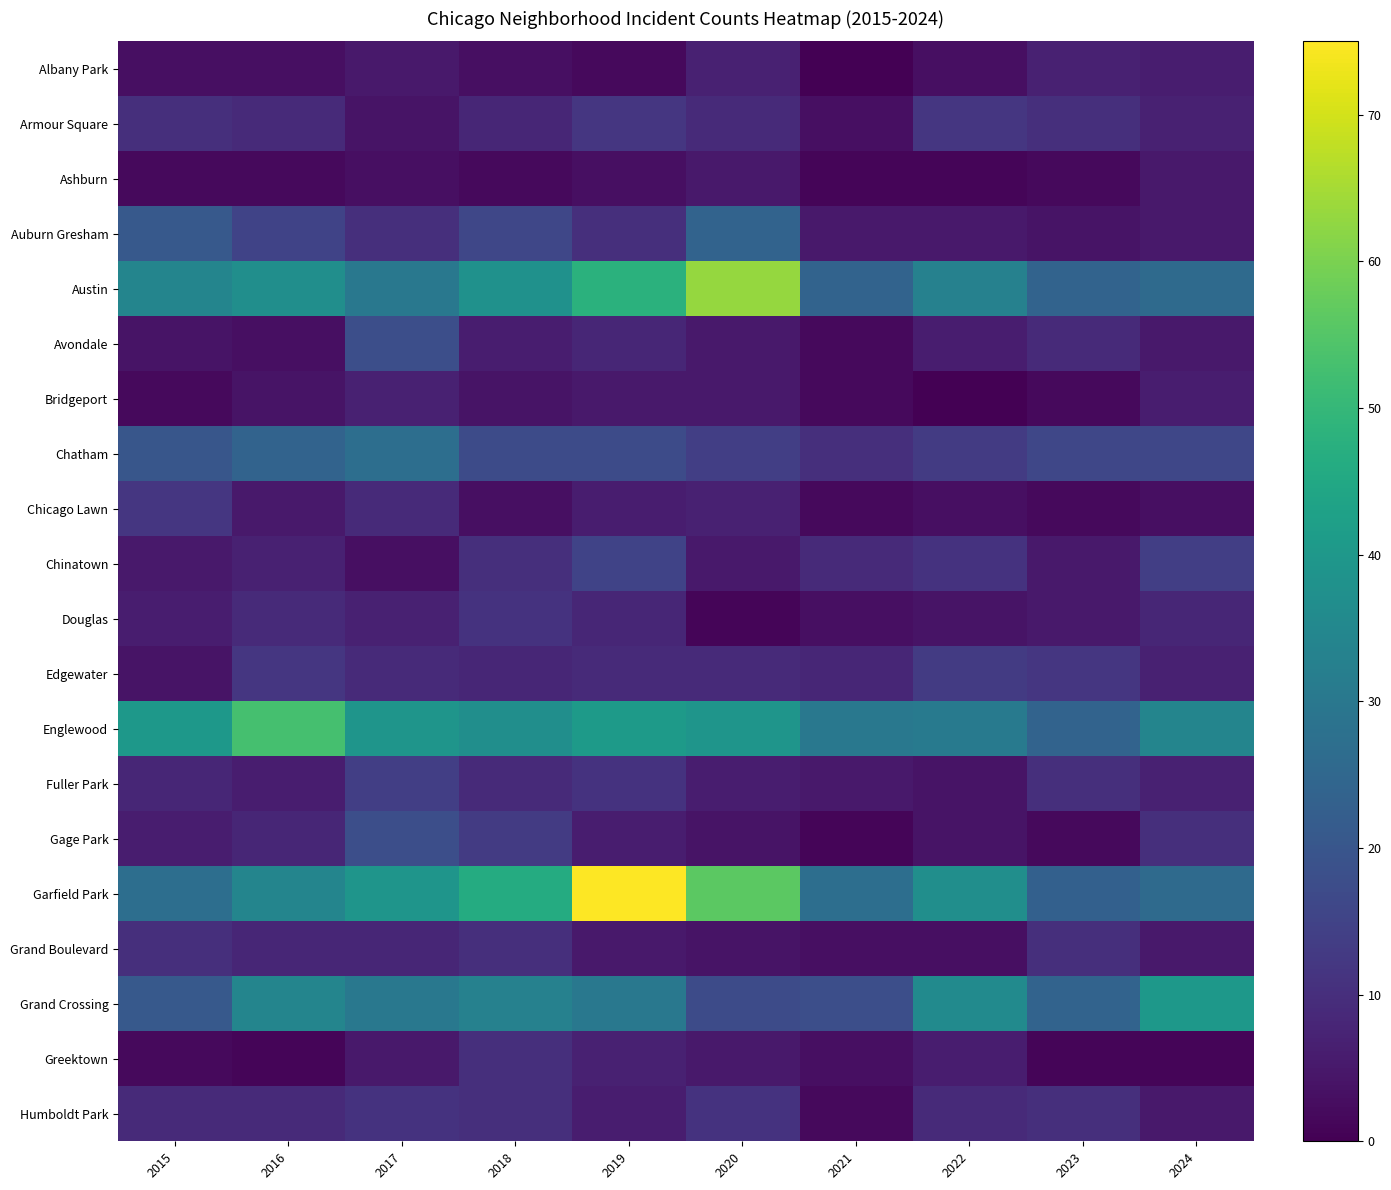

Between 2018 and 2015, which is larger?

2018